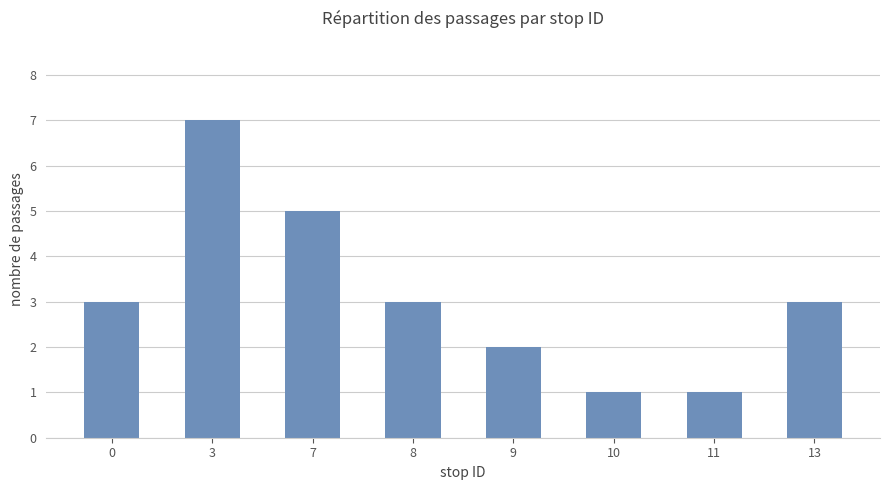

Approximately how many times larger is the value at 9 compared to 8?

0.7